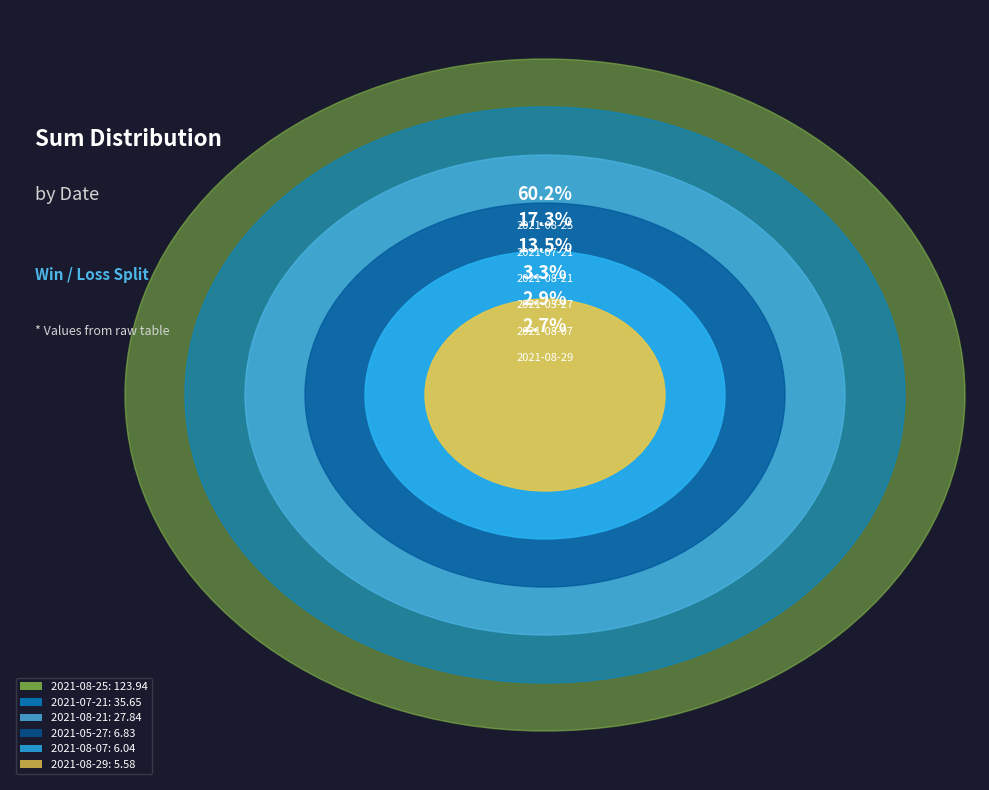

Which has a higher value, 2021-08-29 or 2021-08-07?

2021-08-07